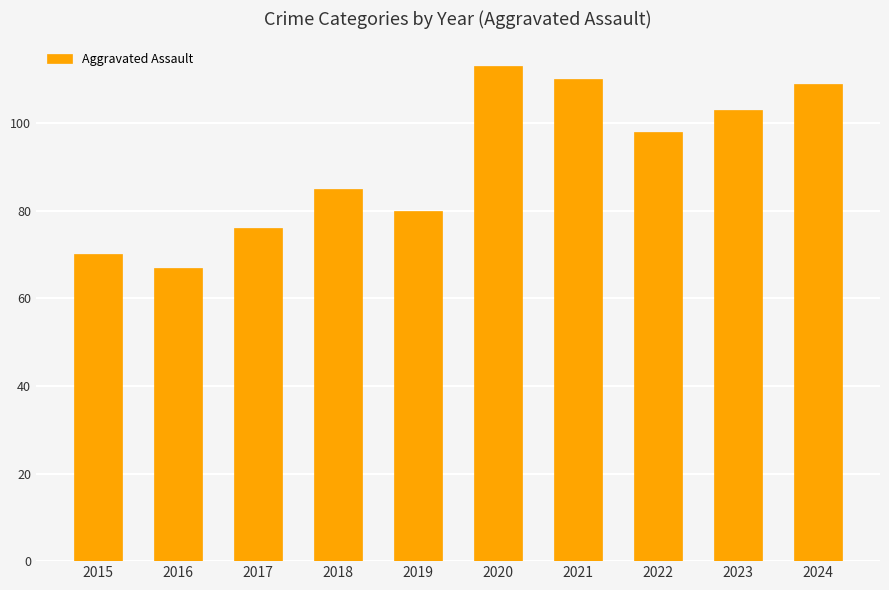

How many data points are less than 98?

5